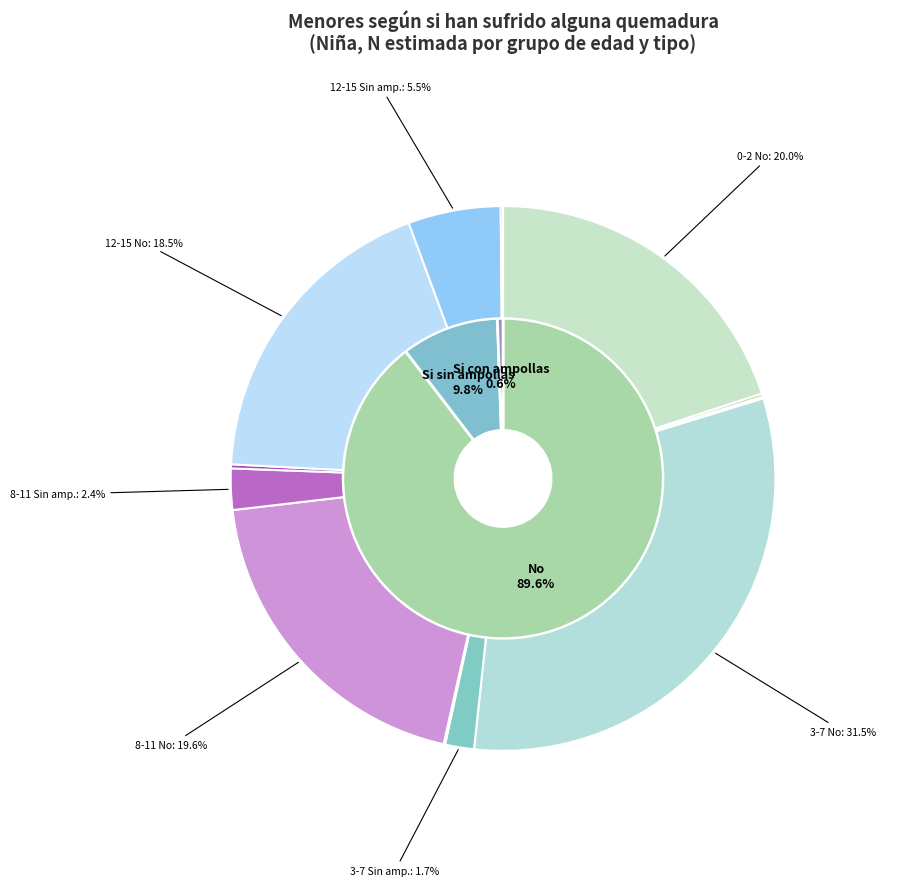

How many segments does this pie chart have?

3